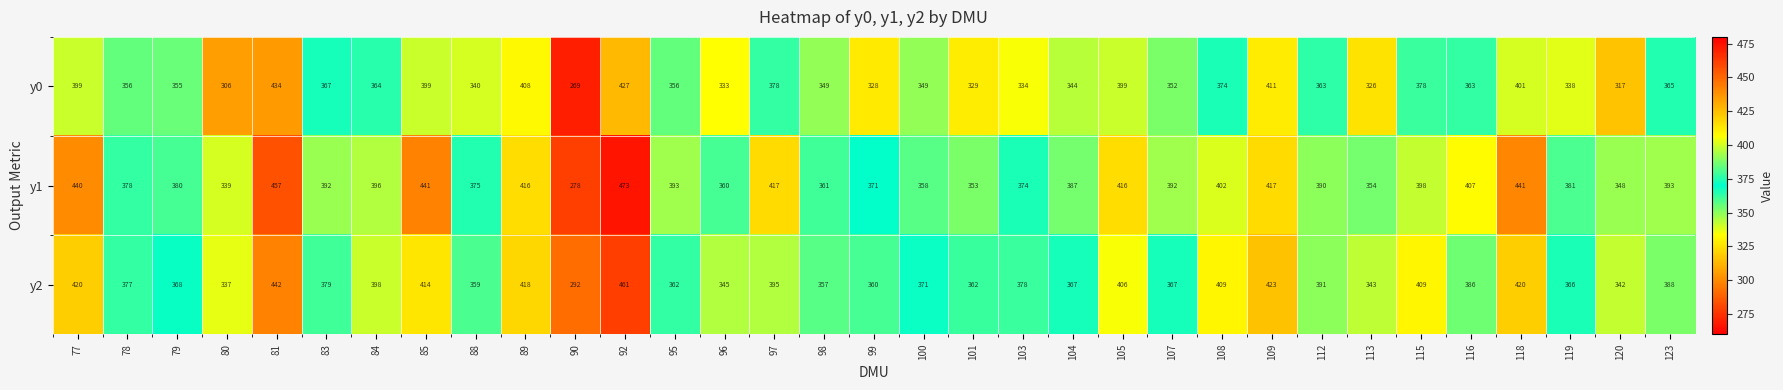

At 85, list the series in order from largest to smallest.

y1, y2, y0